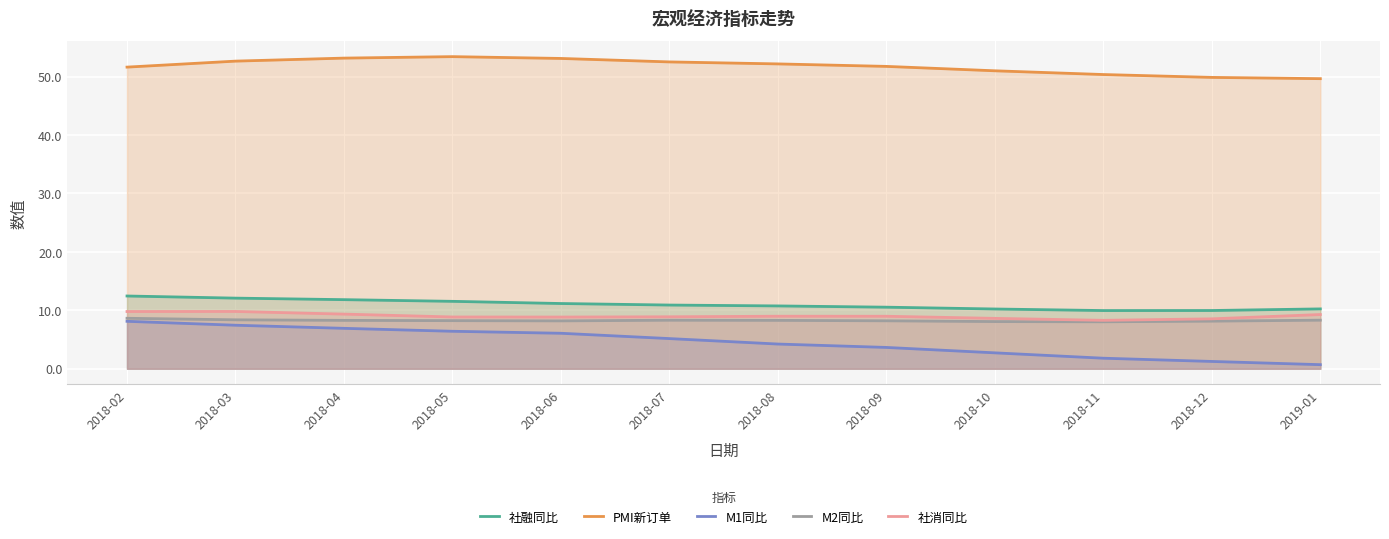

Is it true that M2同比 equals 2.0 at 2018-12?

False